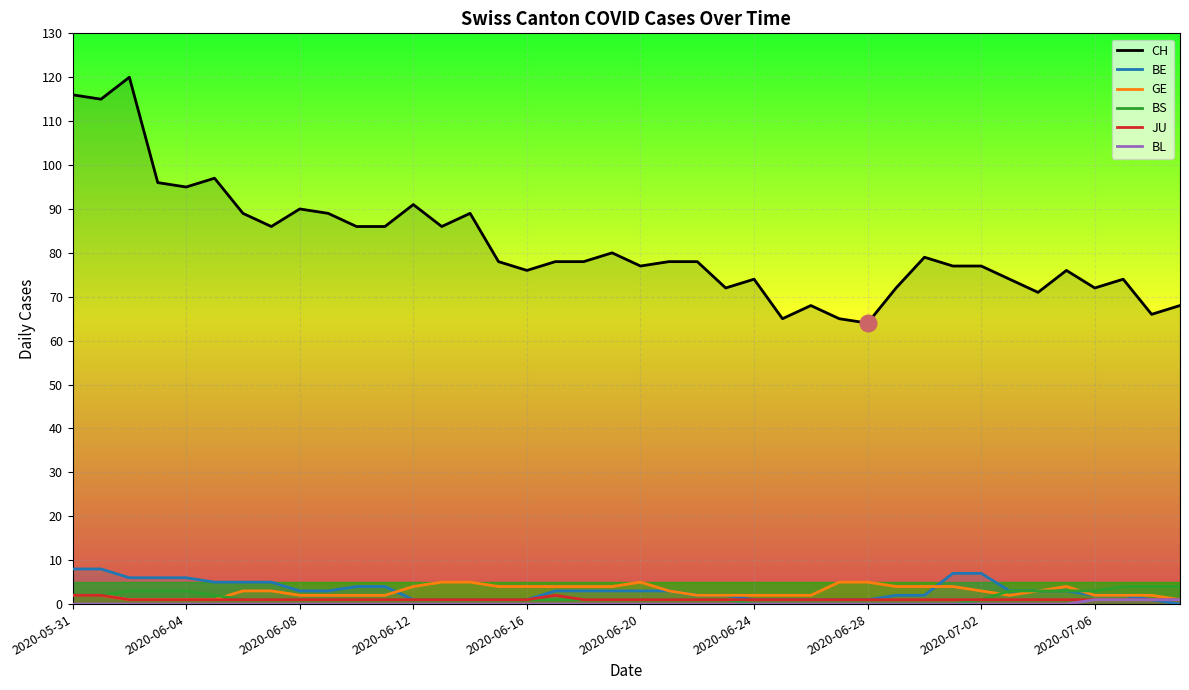

Reading right to left, what are all the values shown in this chart?

CH: 68	66	74	72	76	71	74	77	77	79	72	64	65	68	65	74	72	78	78	77	80	78	78	76	78	89	86	91	86	86	89	90	86	89	97	95	96	120	115	116
BE: 0	1	2	2	3	3	3	7	7	2	2	1	1	1	1	1	2	2	3	3	3	3	3	1	1	1	1	1	4	4	3	3	5	5	5	6	6	6	8	8
GE: 1	2	2	2	4	3	2	3	4	4	4	5	5	2	2	2	2	2	3	5	4	4	4	4	4	5	5	4	2	2	2	2	3	3	1	1	1	1	2	2
BS: 4	4	4	3	3	3	3	1	0	0	0	0	0	0	0	0	1	1	1	1	1	1	1	1	1	1	1	1	1	1	1	1	1	1	2	3	3	3	2	2
JU: 1	1	1	1	1	1	1	1	1	1	1	1	1	1	1	1	1	1	1	1	1	1	2	1	1	1	1	1	1	1	1	1	1	1	1	1	1	1	2	2
BL: 1	1	1	1	0	0	0	0	0	0	0	0	0	0	0	0	0	0	0	0	0	0	0	0	0	0	0	0	0	0	0	0	0	0	0	0	0	0	0	0